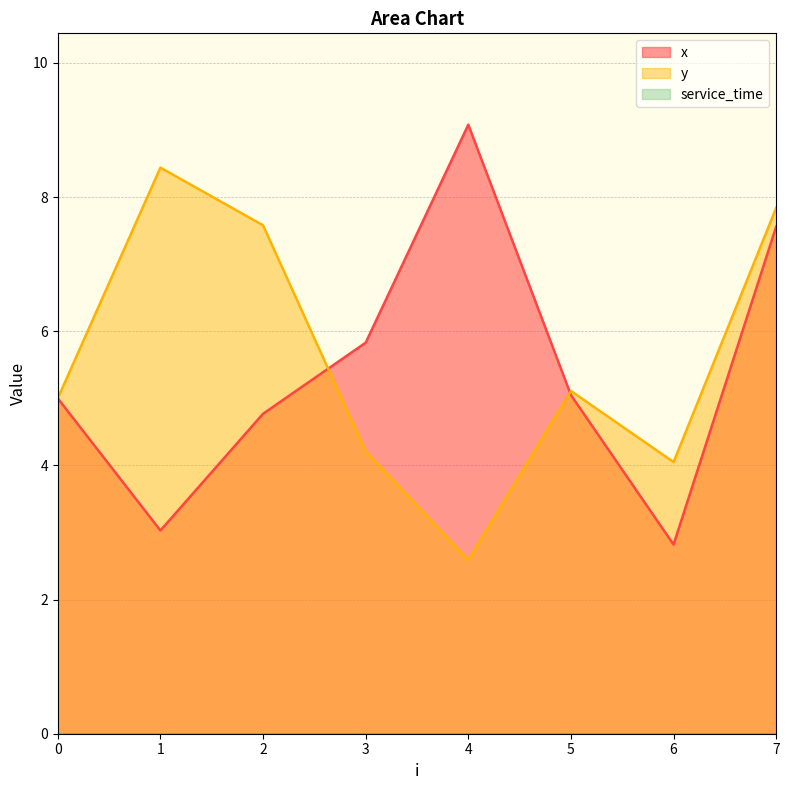

What is the sum of all y values?

44.8